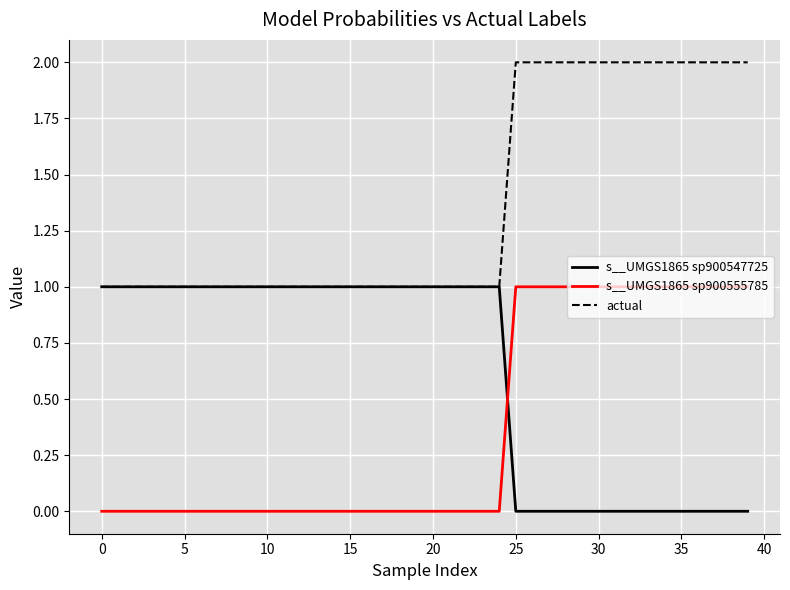

Rank the series by their average value, from highest to lowest.

actual, s__UMGS1865 sp900547725, s__UMGS1865 sp900555785